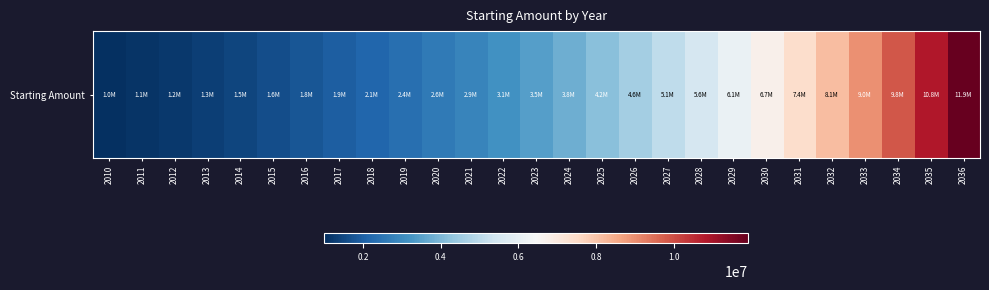

Reading left to right, transcribe all the data shown in this chart.

2010=1000000	2011=1100000	2012=1210000	2013=1331000	2014=1464100	2015=1610510	2016=1771561	2017=1948717	2018=2143589	2019=2357948	2020=2593742	2021=2853117	2022=3138428	2023=3452271	2024=3797498	2025=4177248	2026=4594973	2027=5054470	2028=5559917	2029=6115909	2030=6727500	2031=7400250	2032=8140275	2033=8954302	2034=9849733	2035=10834706	2036=11918177